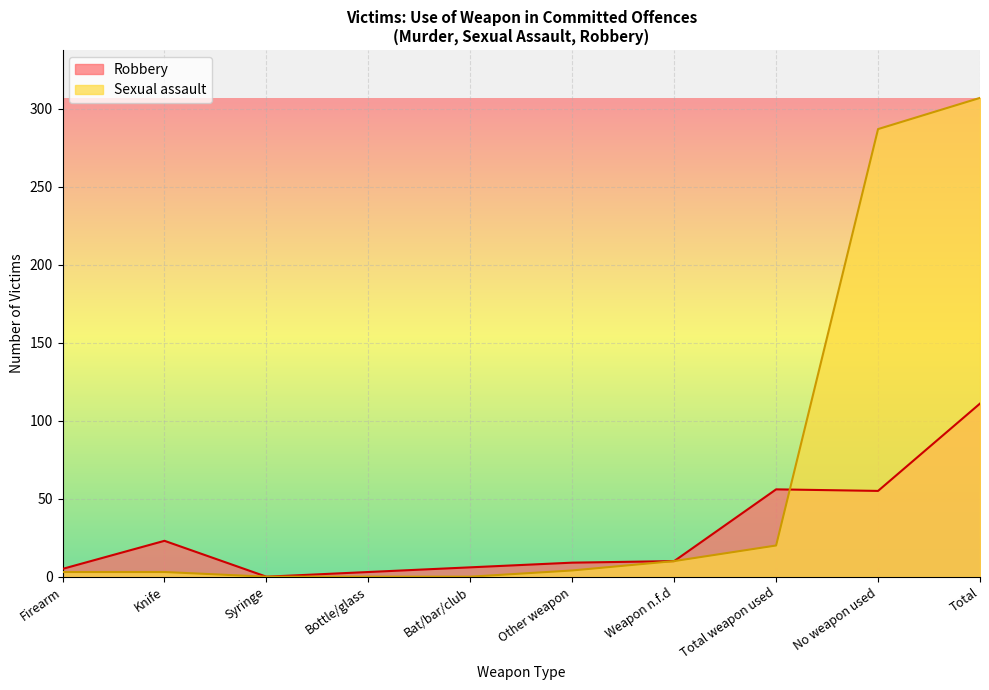

Is the value of Robbery at Weapon n.f.d greater than the value of Sexual assault at Bottle/glass?

Yes